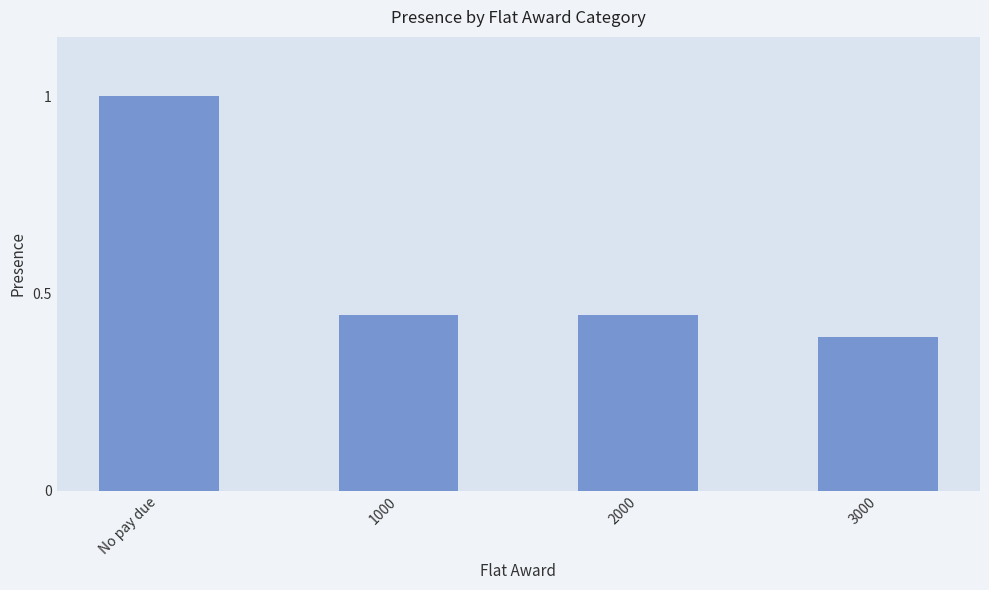

Count the number of data series in this chart.

1